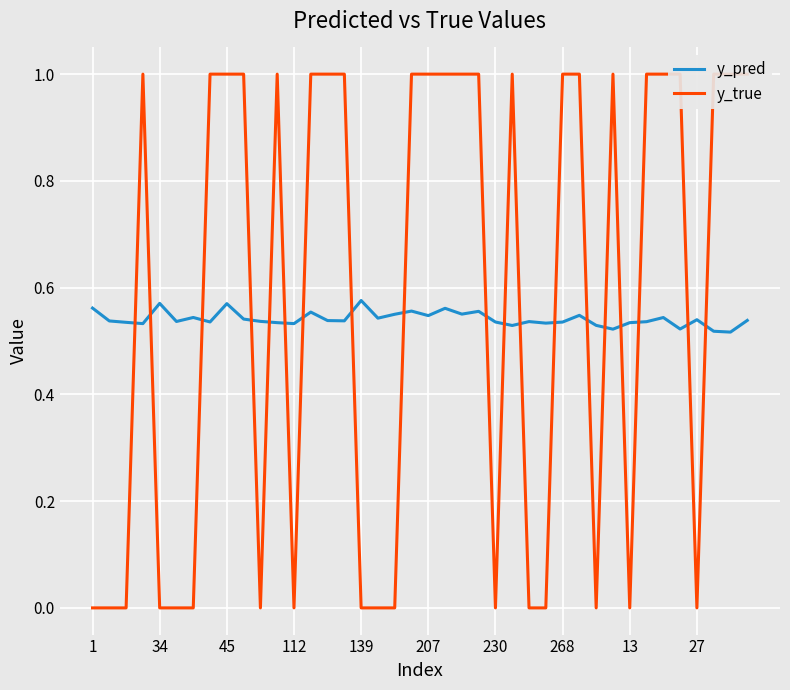

What is the difference between the highest and lowest values at 30?

0.5